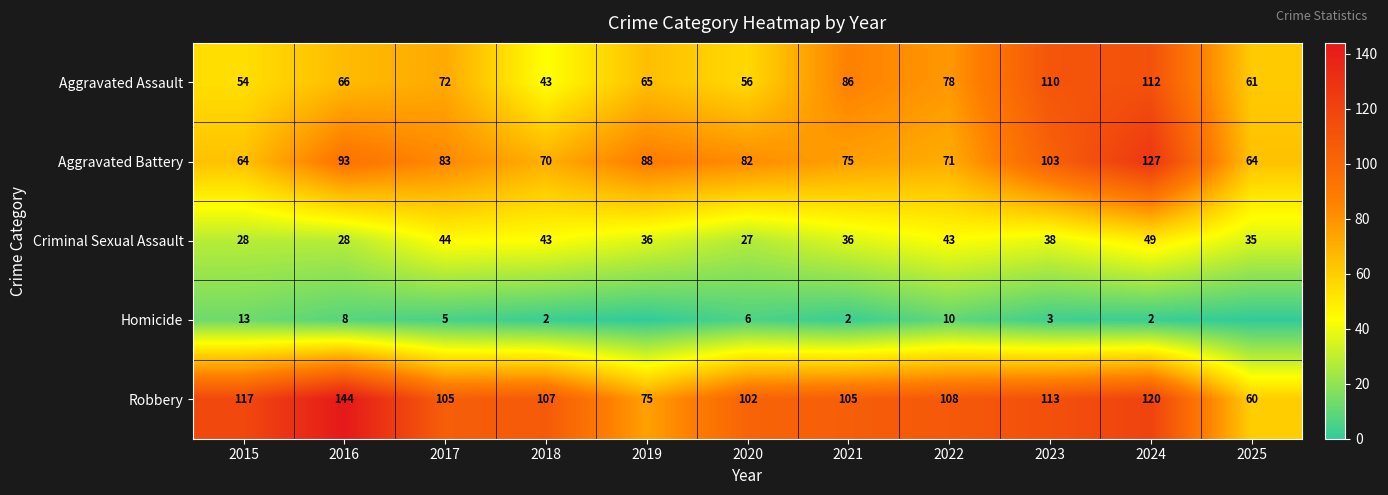

What is the sum of the Criminal Sexual Assault values at 2024 and 2017?

93